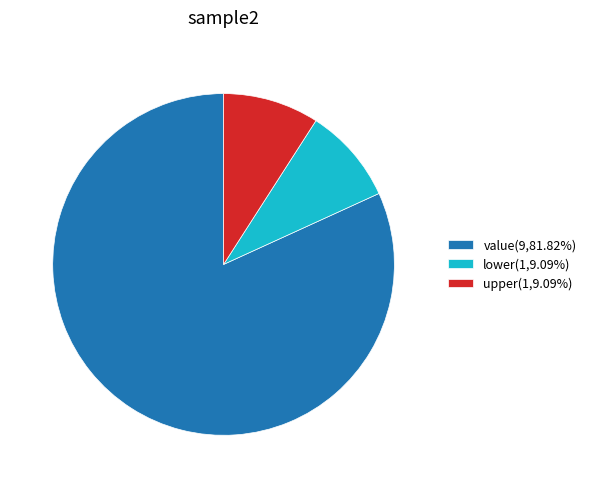

How many slices are in this pie chart?

3